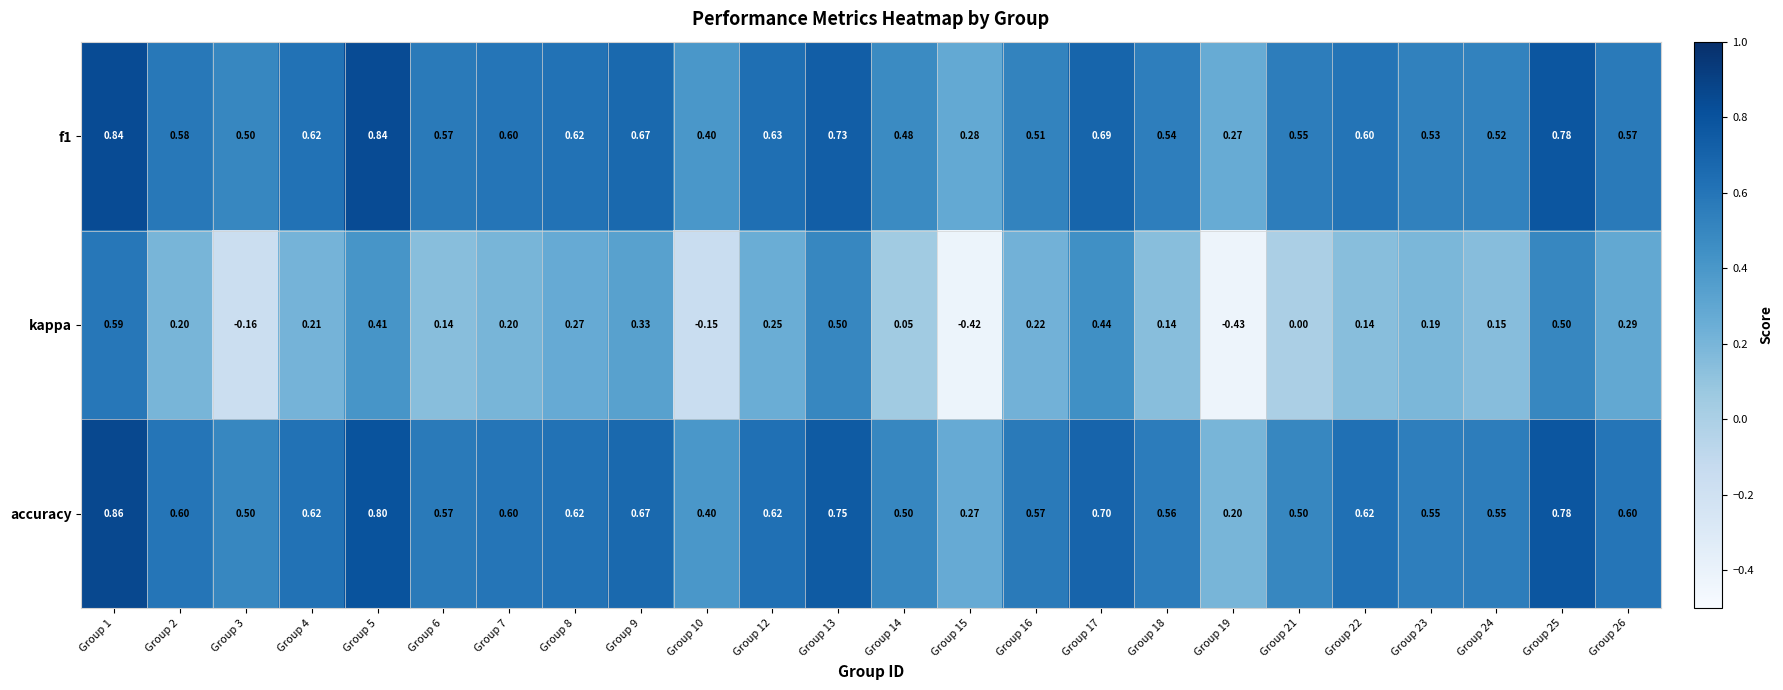

Is the value of kappa at Group 7 greater than the value of f1 at Group 24?

No